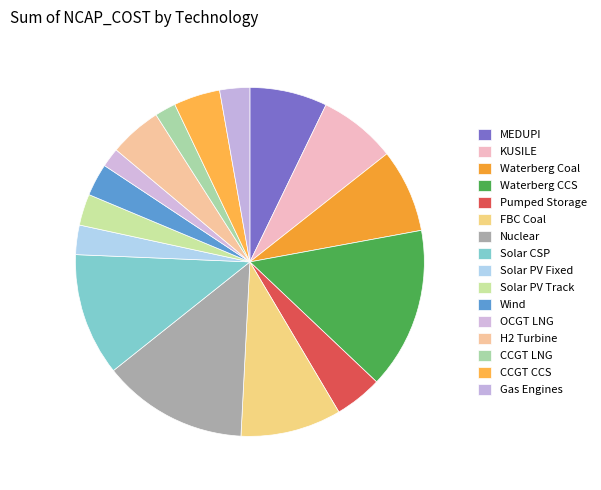

How many slices are in this pie chart?

16